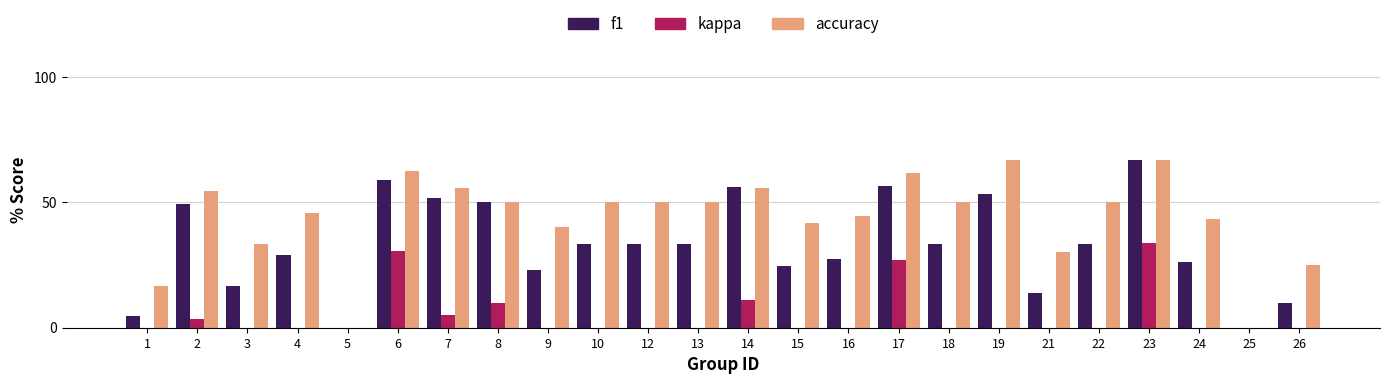

The value of accuracy at 9 is 40.0. True or false?

True